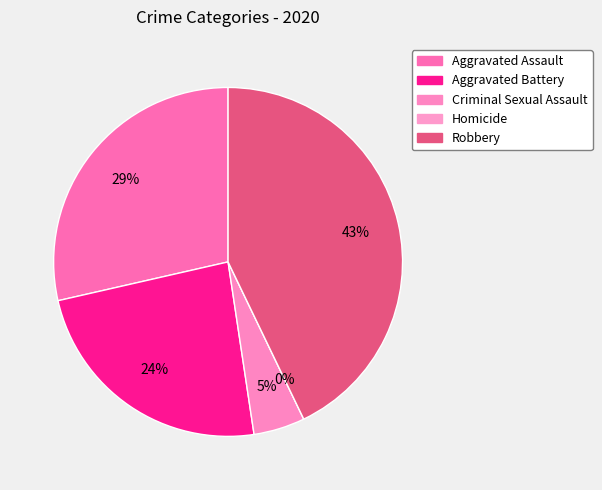

What percentage is NOT represented by Criminal Sexual Assault?

95.2%